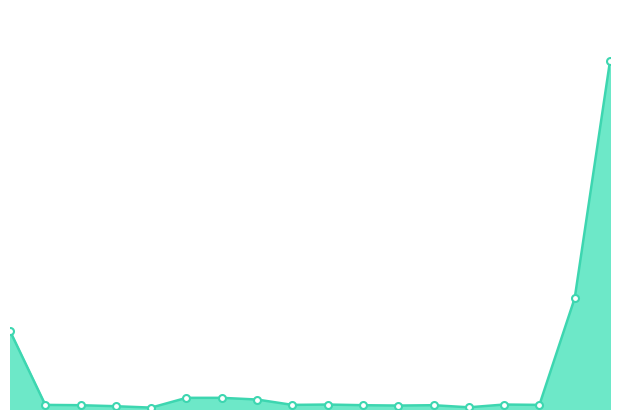

Does the chart display data point markers on the line(s)?

No